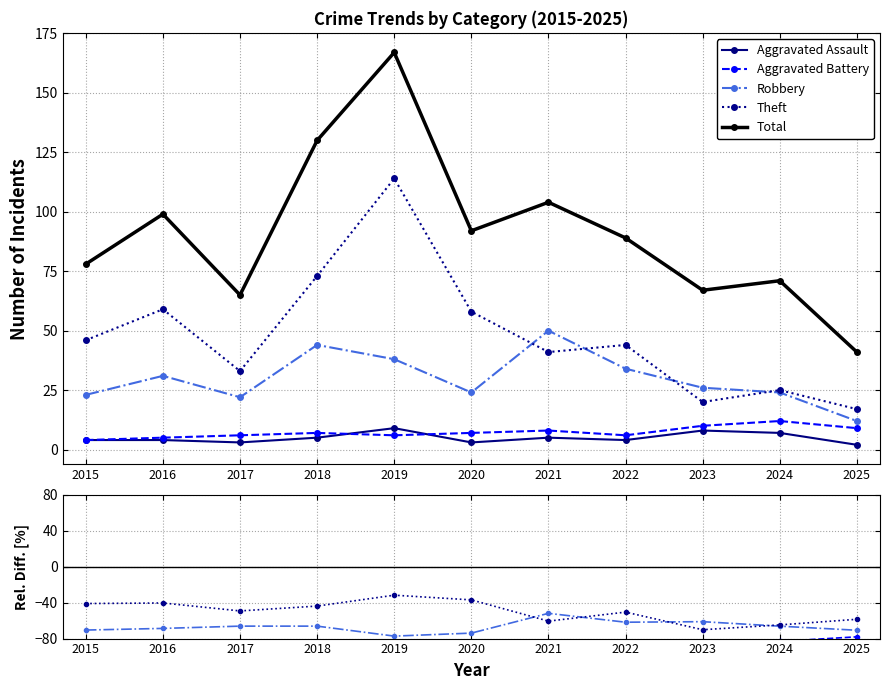

True or false: Theft and Total cross at least once.

False